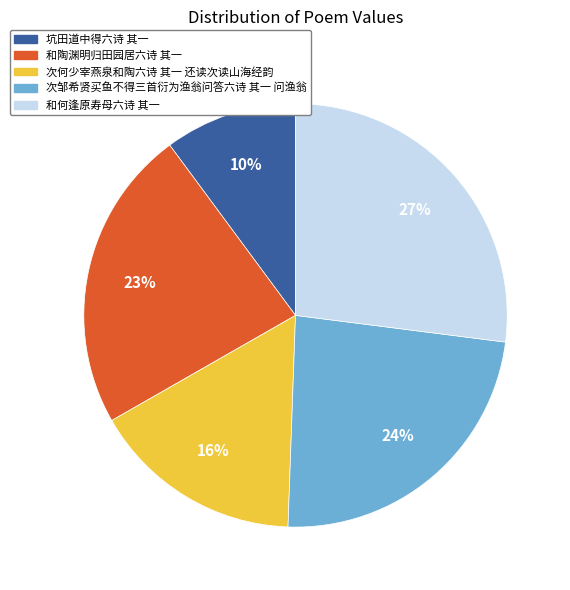

Is it true that 次何少宰燕泉和陶六诗 其一 还读次读山海经韵 is 25% of the pie?

False